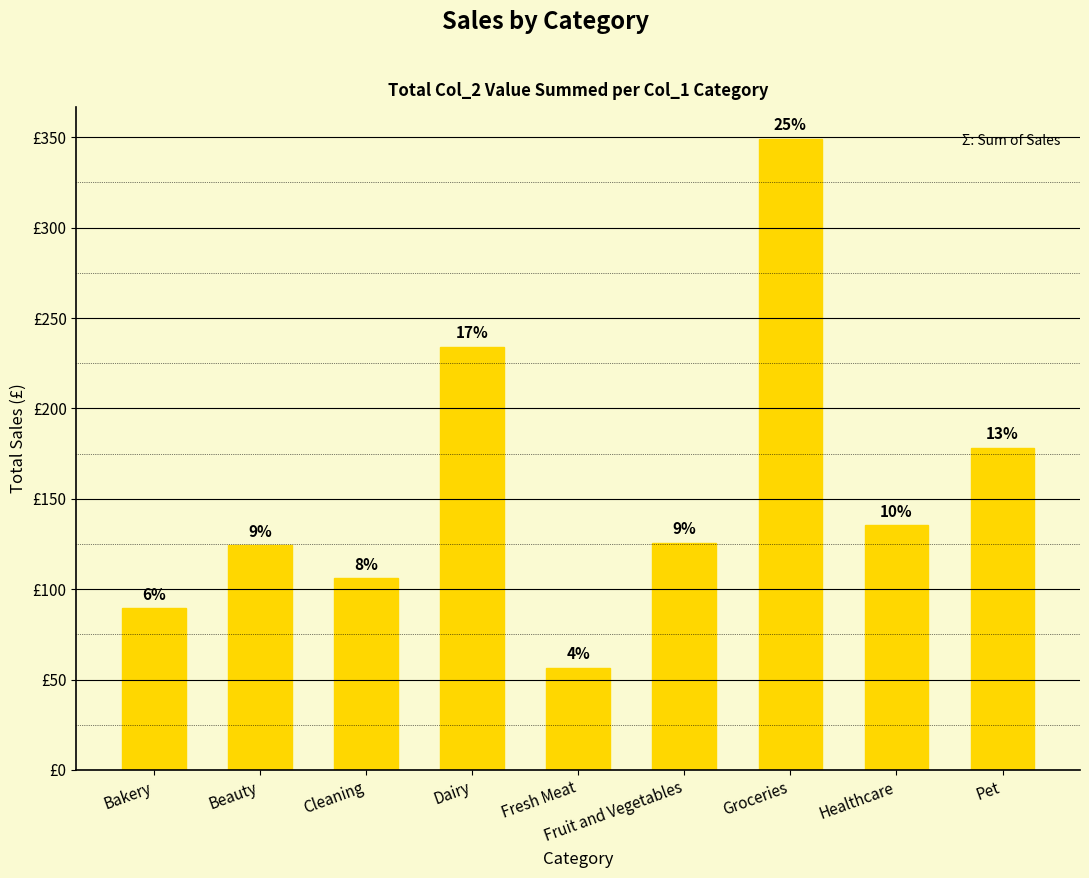

Are the bars horizontal?

No